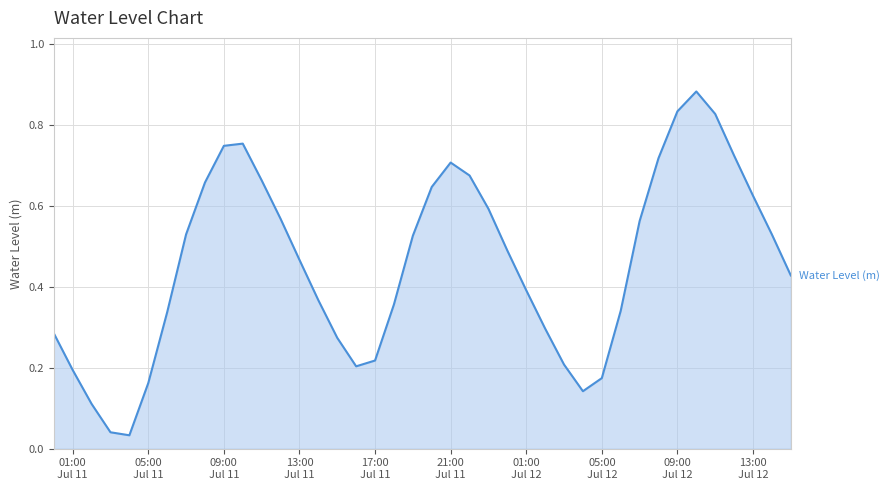

Reading left to right, extract all data points from this chart.

0.3	0.2	0.1	0.0	0.0	0.2	0.3	0.5	0.7	0.7	0.8	0.7	0.6	0.5	0.4	0.3	0.2	0.2	0.4	0.5	0.6	0.7	0.7	0.6	0.5	0.4	0.3	0.2	0.1	0.2	0.3	0.6	0.7	0.8	0.9	0.8	0.7	0.6	0.5	0.4